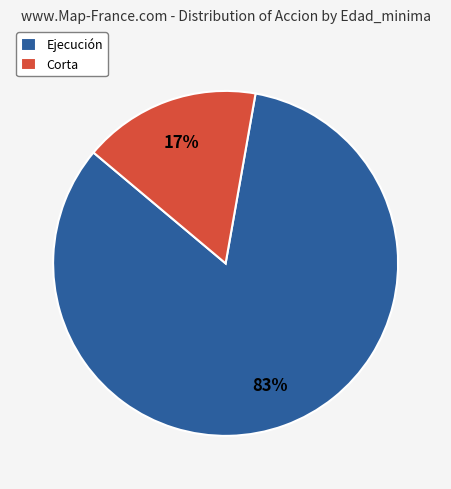

To the nearest percent, what is the combined percentage of Ejecución and Corta?

100%